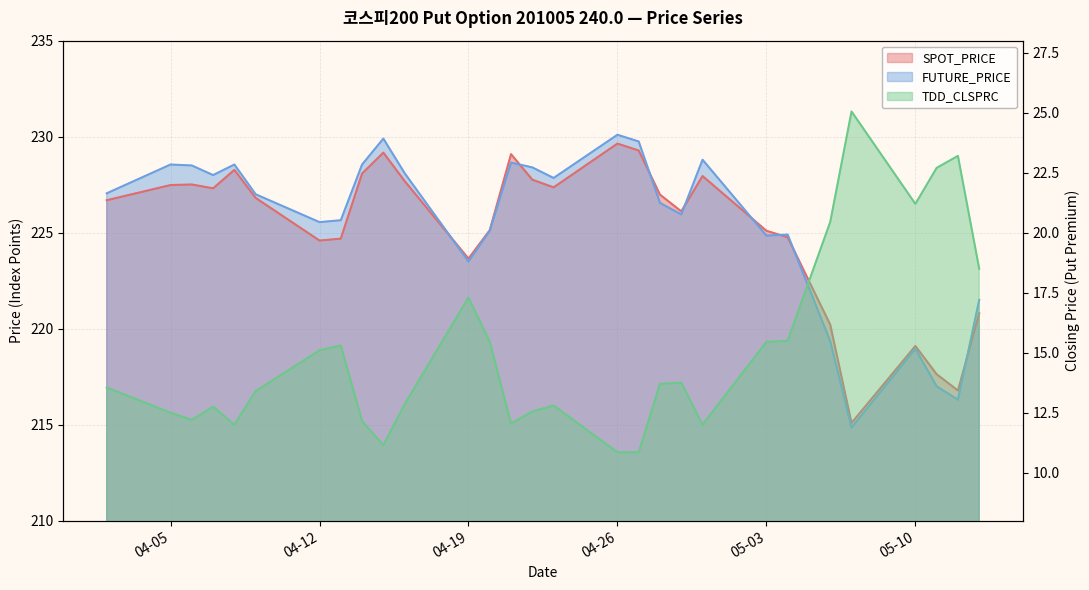

Reading left to right, transcribe all the data shown in this chart.

SPOT_PRICE: 226.7	227.5	227.5	227.3	228.3	226.8	224.6	224.7	228.1	229.2	227.7	223.7	225.1	229.1	227.8	227.4	229.6	229.3	227.0	226.1	227.9	225.1	224.8	220.2	215.1	219.1	217.6	216.8	220.8
FUTURE_PRICE: 227.1	228.6	228.5	228.0	228.6	227.0	225.6	225.7	228.6	229.9	228.1	223.5	225.1	228.7	228.4	227.8	230.1	229.8	226.6	225.9	228.8	224.8	224.9	219.3	214.8	218.9	217.0	216.3	221.5
TDD_CLSPRC: 13.6	12.5	12.2	12.8	12.0	13.4	15.1	15.3	12.2	11.2	12.8	17.3	15.4	12.1	12.6	12.8	10.8	10.8	13.7	13.8	12.0	15.4	15.5	20.4	25.1	21.2	22.7	23.2	18.5